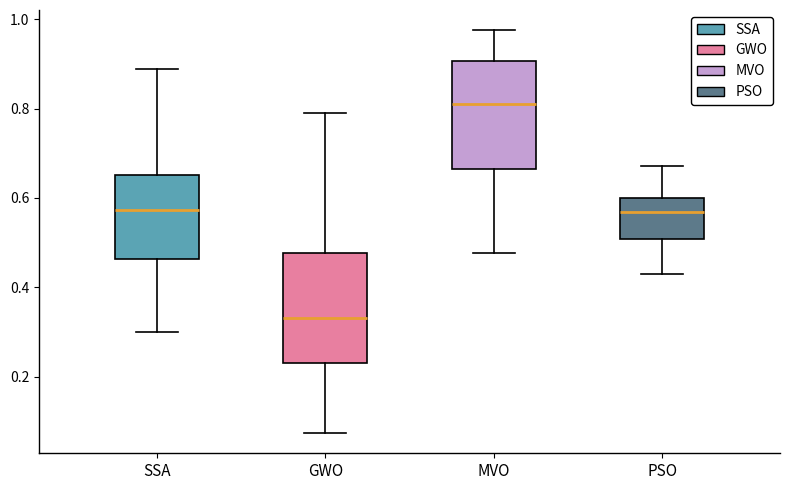

Which box has the lowest median line?

GWO